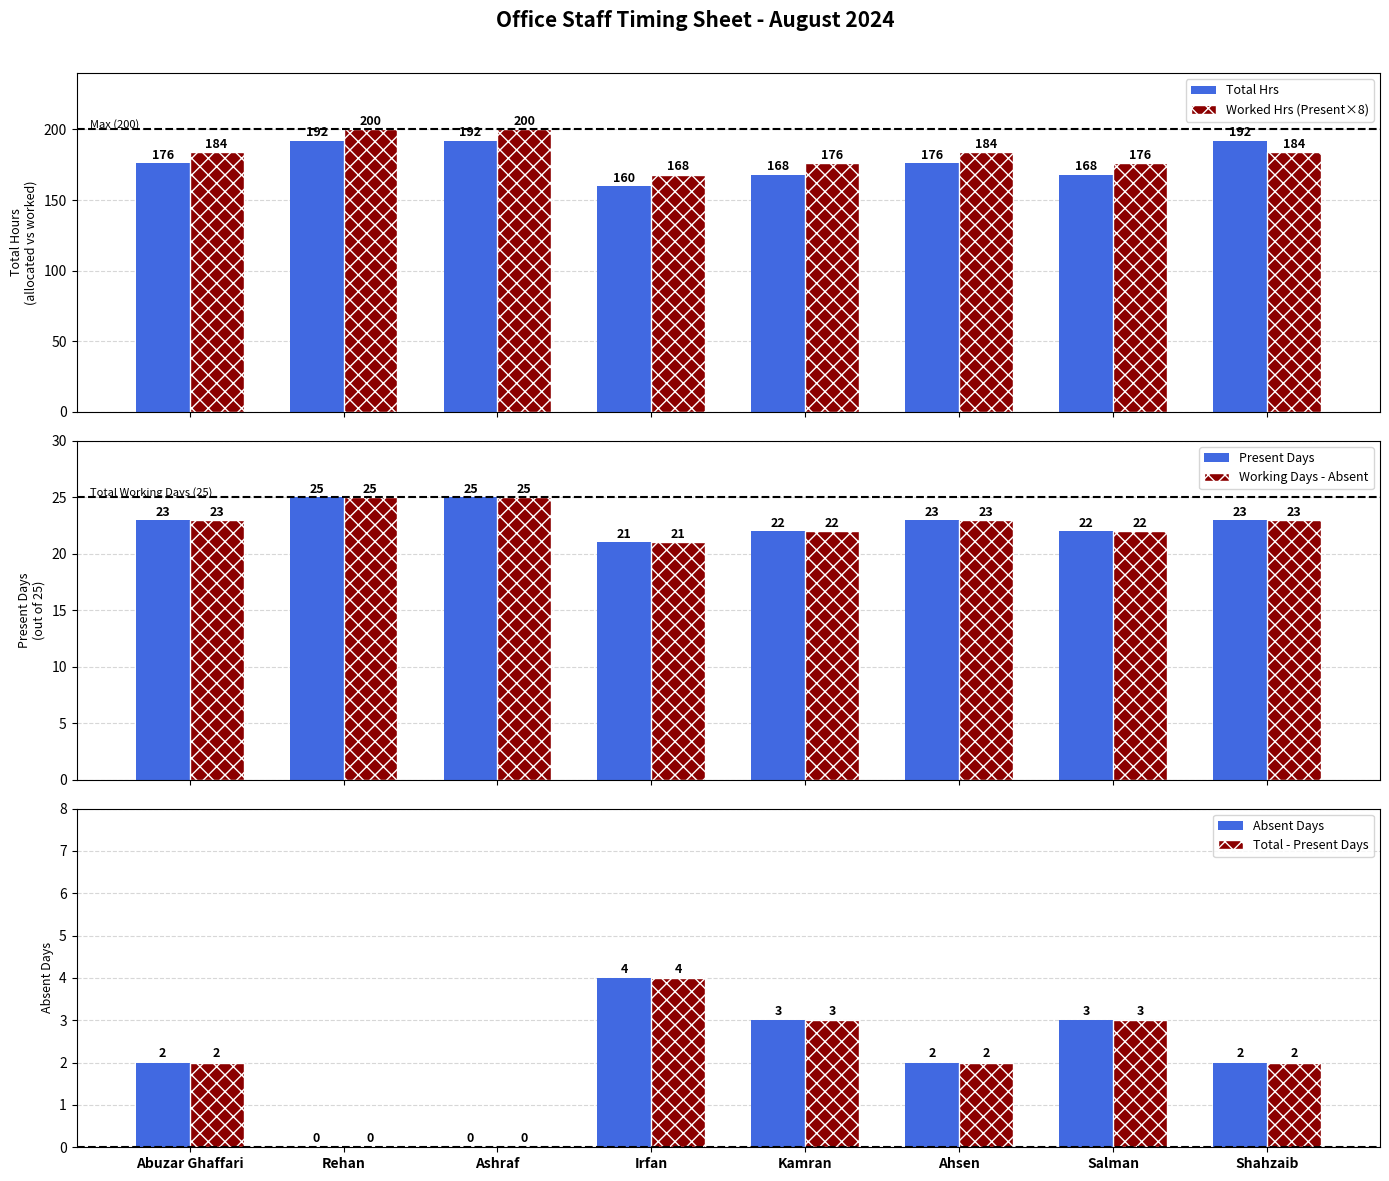

At how many categories does at least one series exceed 128?

8